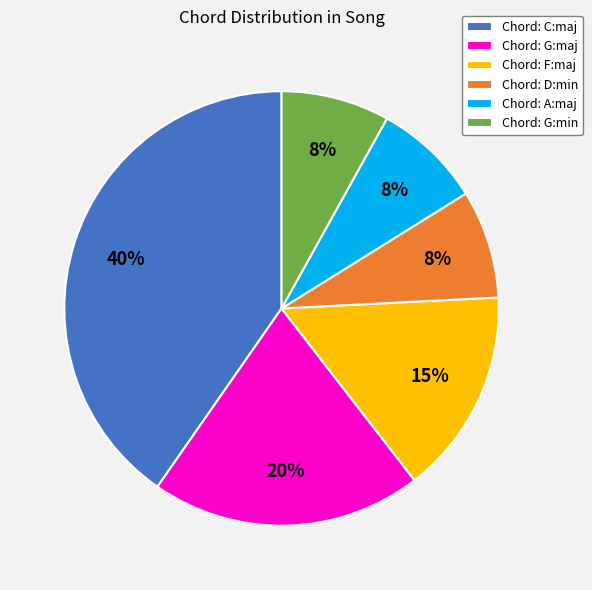

Is Chord: G:maj the majority of the pie?

No